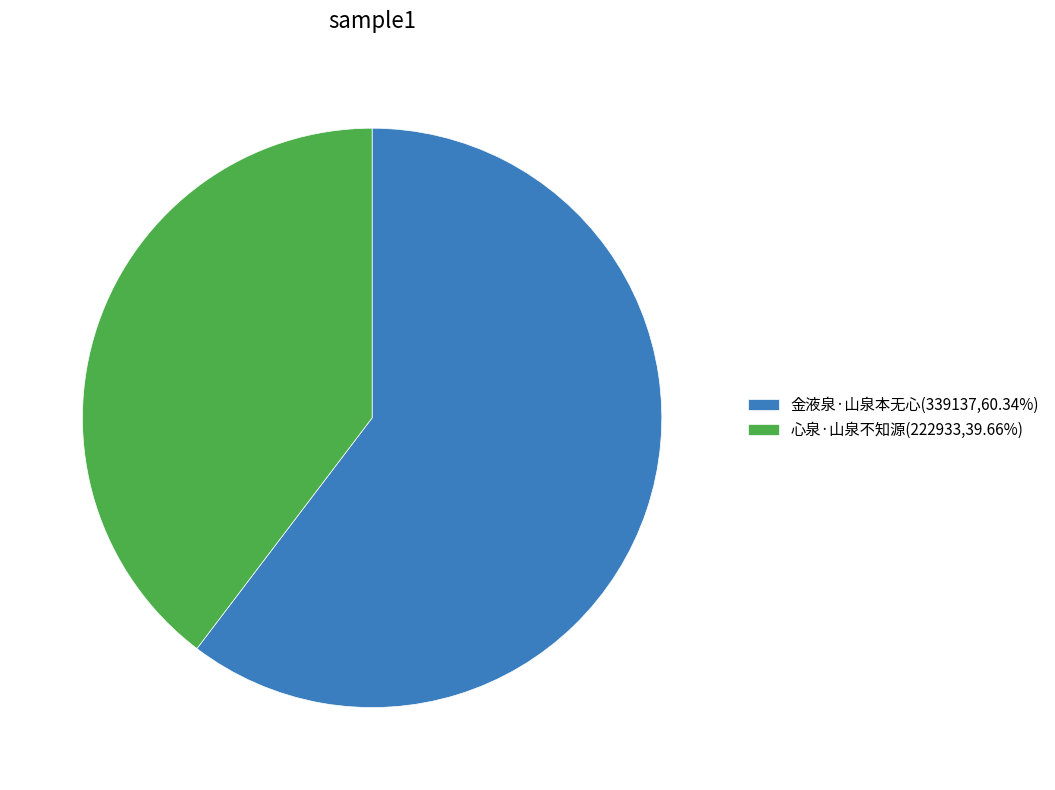

How many slices are in this pie chart?

2